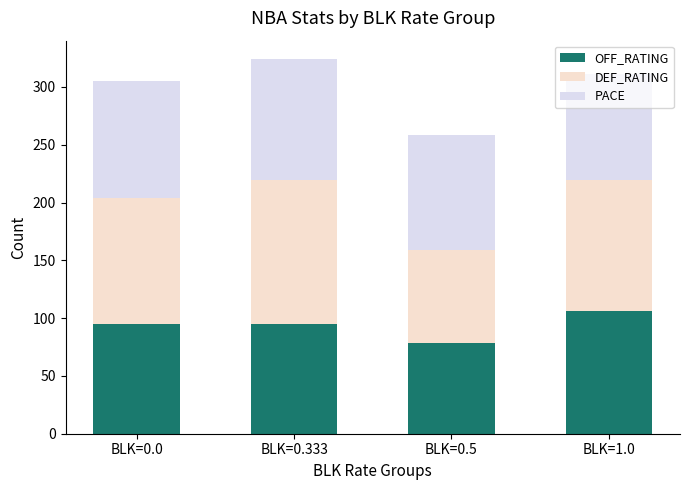

What is the difference between the OFF_RATING values at BLK=0.333 and BLK=0.5?

16.1